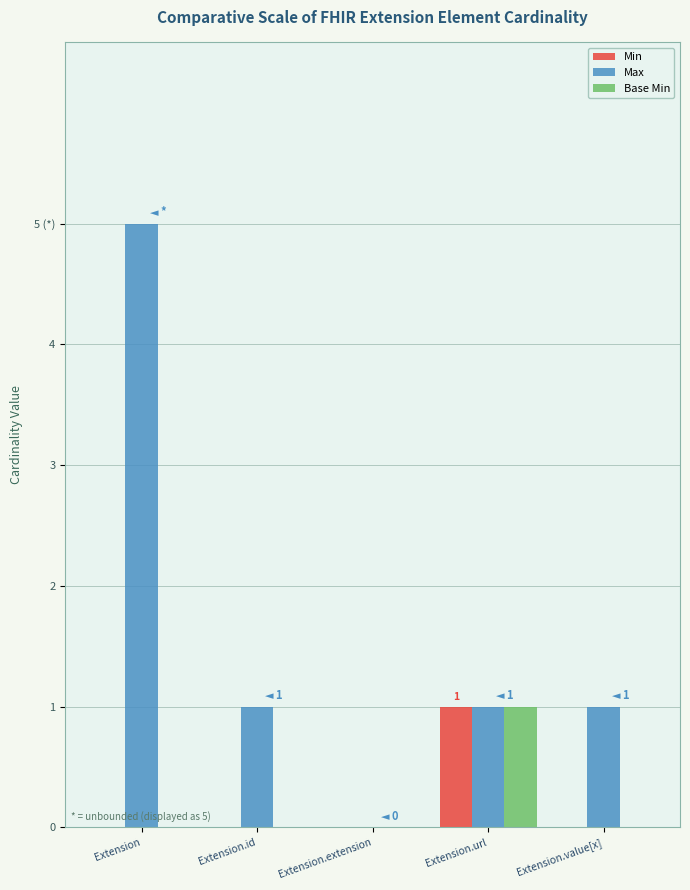

The value of Max at Extension is 9. True or false?

False